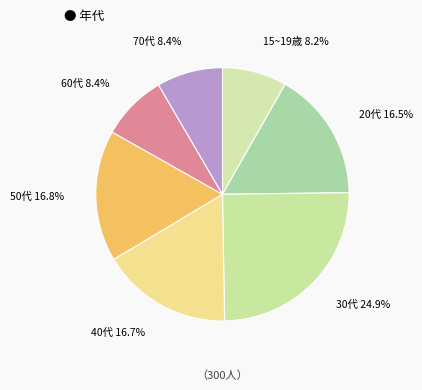

Count the number of slices in the pie.

7